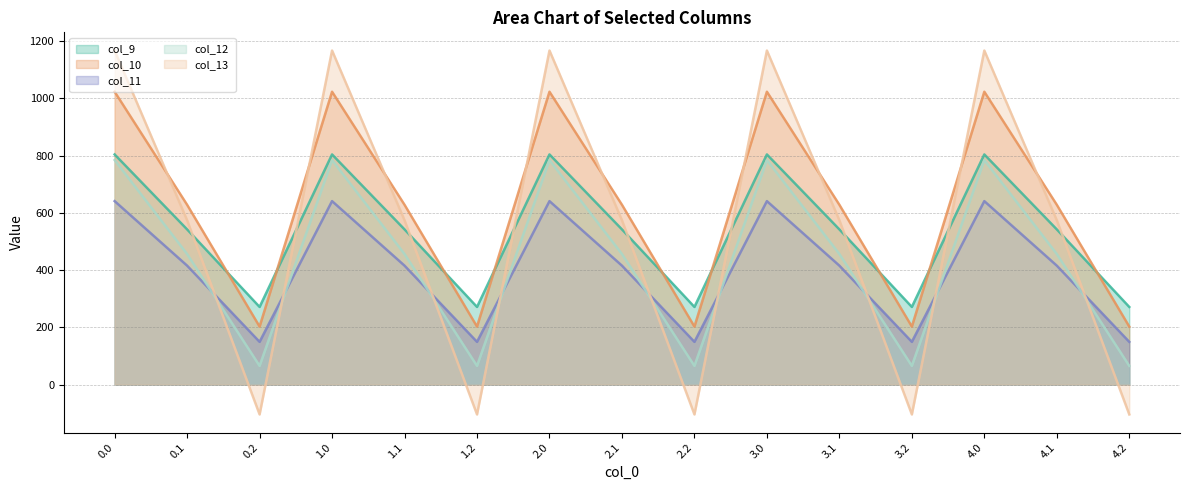

What is the difference between the second highest and second lowest values in the col_12 series?

719.2